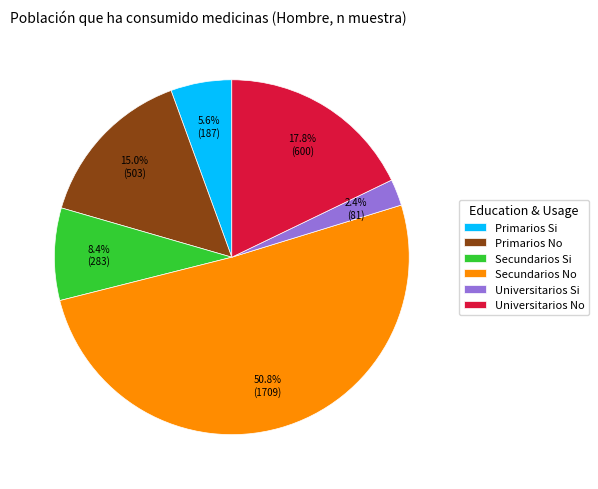

Is it true that Universitarios No is 8% of the pie?

False